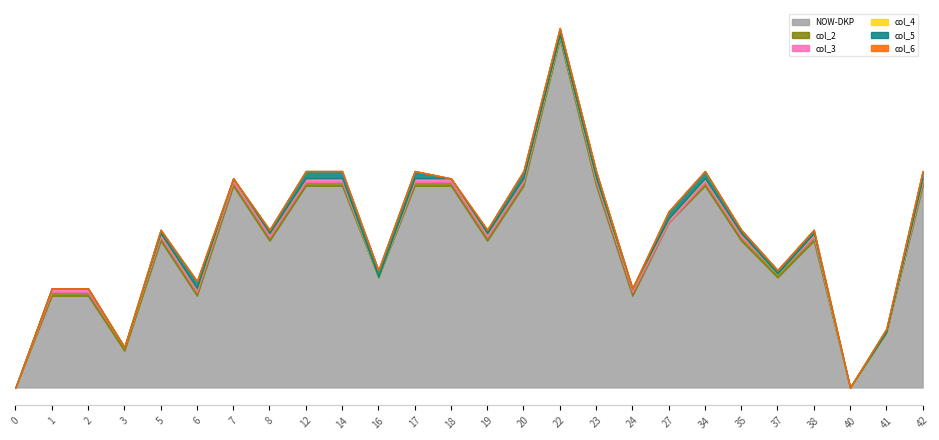

True or false: col_4 and col_3 cross at least once.

False